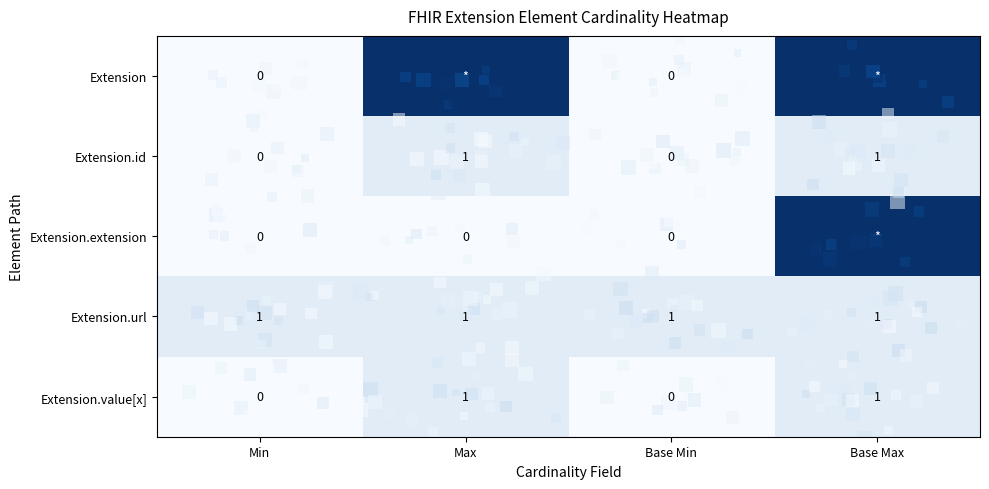

Count the Extension.value[x] values in the range 0 to 1.

4